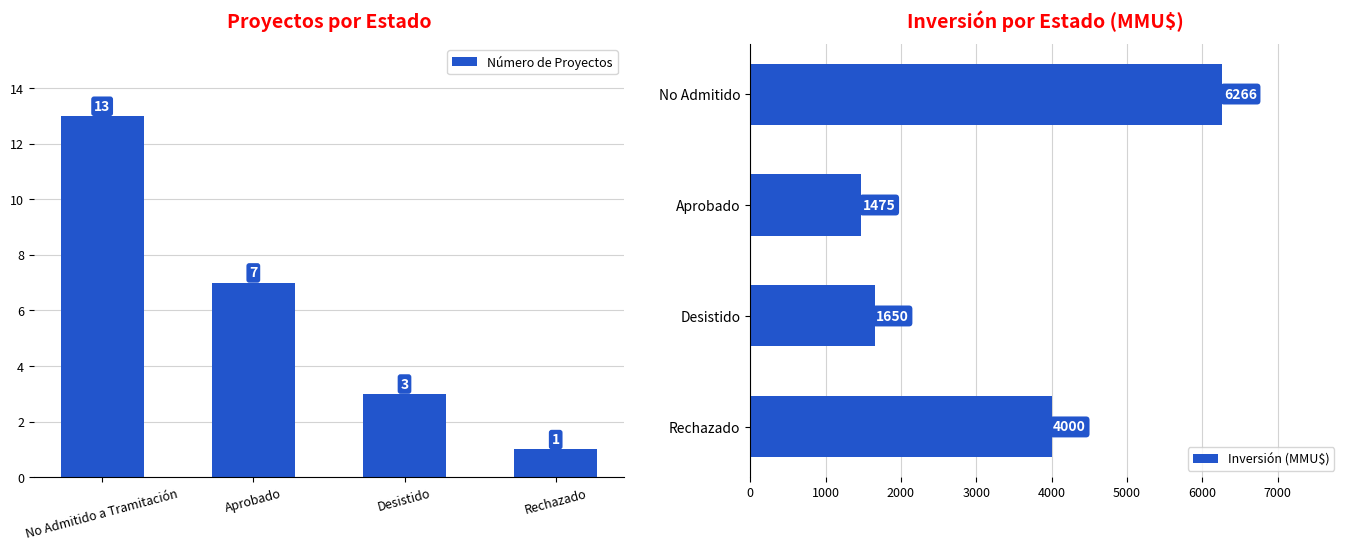

What is the value of the Inversión (MMU$) bar at the 1st from the left?

6266